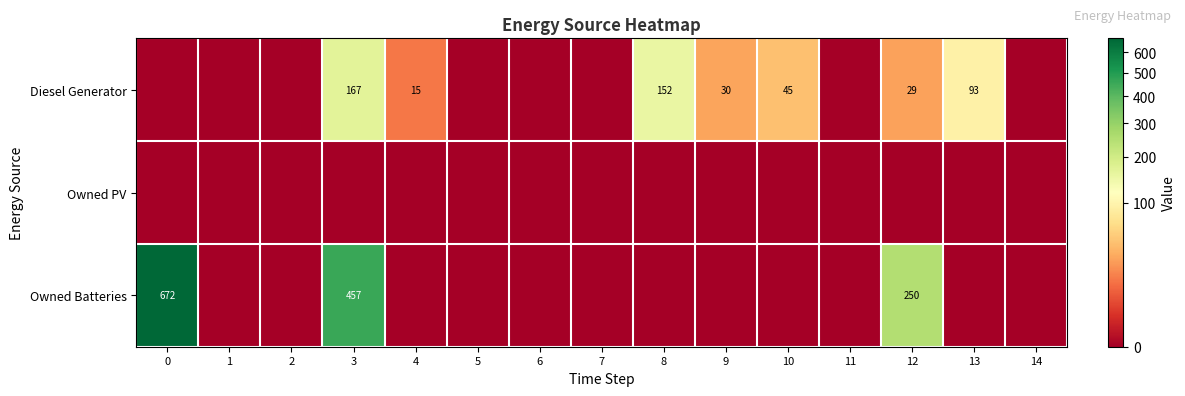

The Owned Batteries series shows 363 at 12. True or false?

False